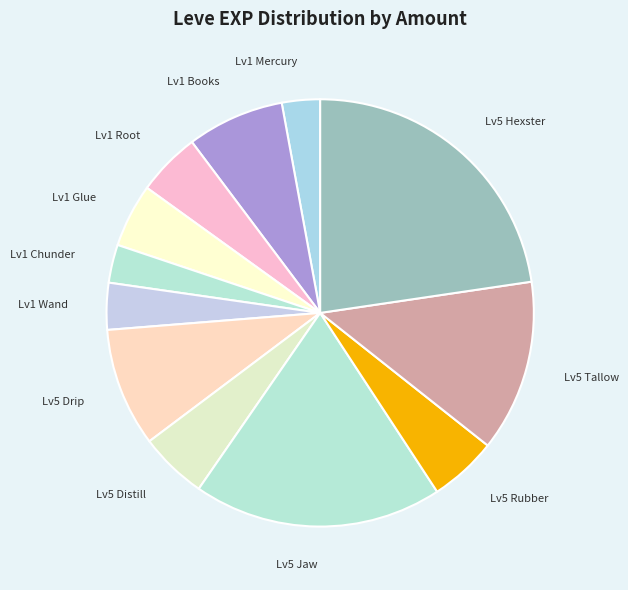

Between Lv1 Wand and Lv5 Distill, which is larger?

Lv5 Distill